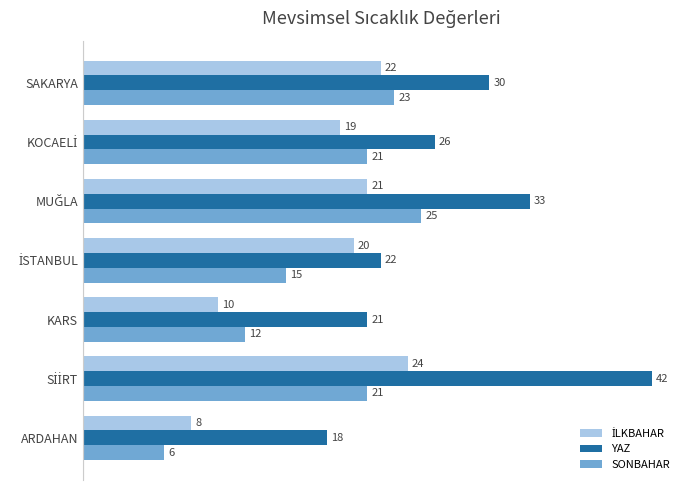

The YAZ series shows 30 at SAKARYA. True or false?

True